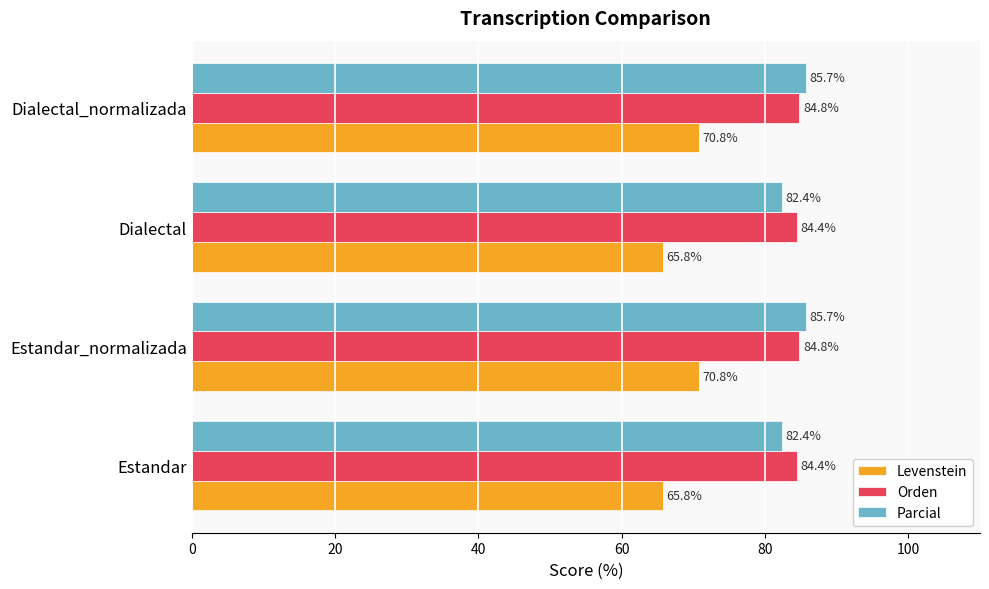

Is the value of Levenstein at Estandar_normalizada greater than the value of Parcial at Estandar_normalizada?

No